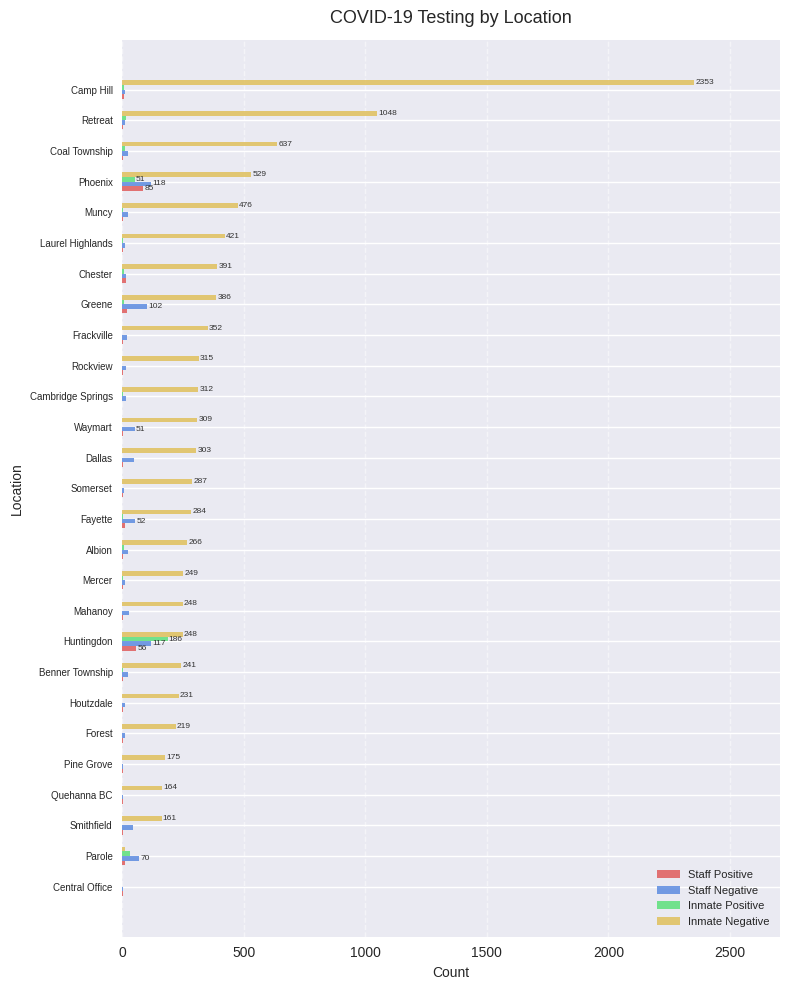

The value of Inmate Positive at Frackville is -125. True or false?

False